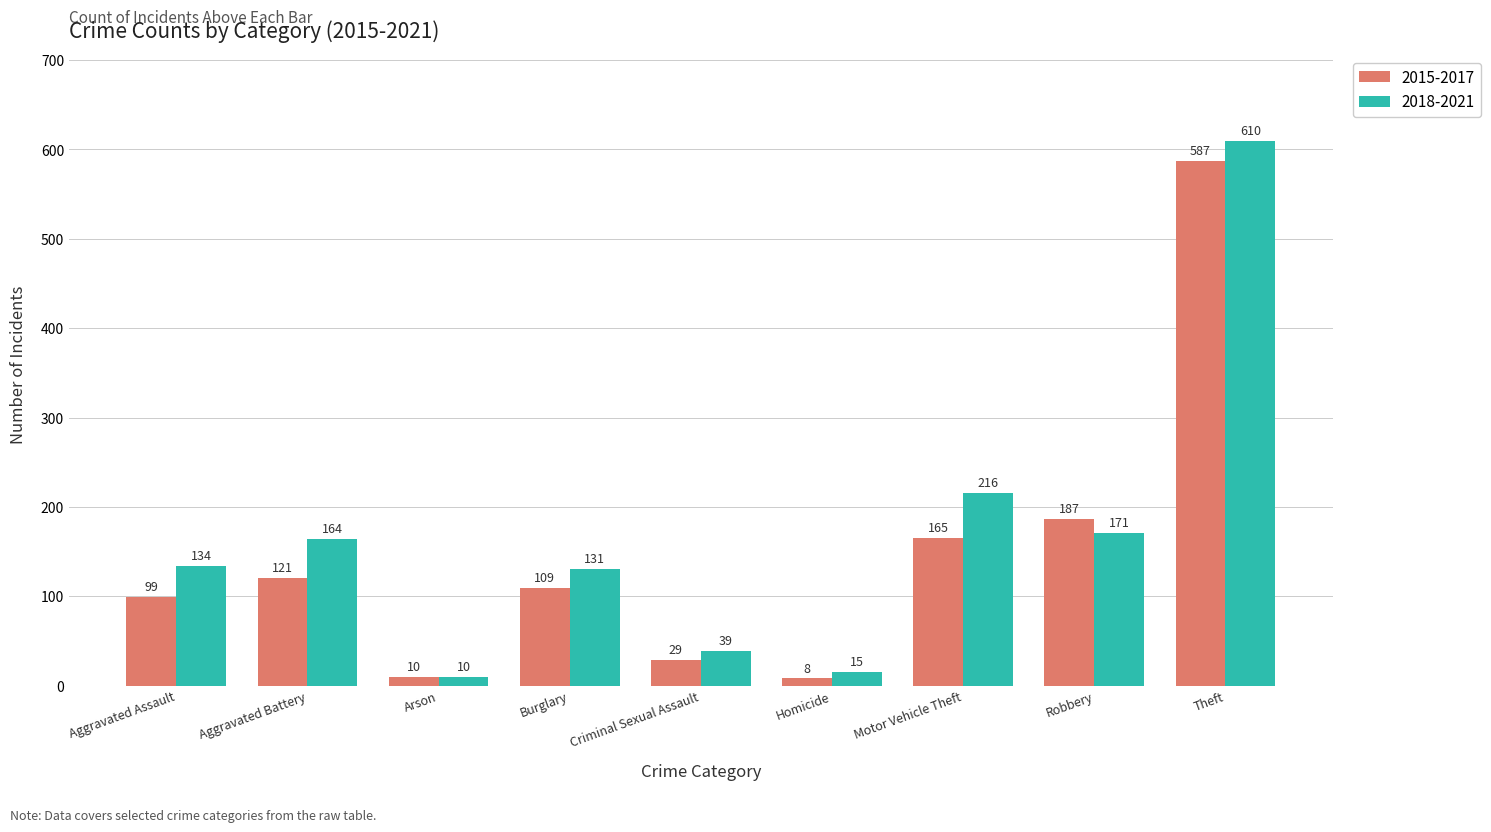

What is the label of the 2nd bar from the left?

Aggravated Battery